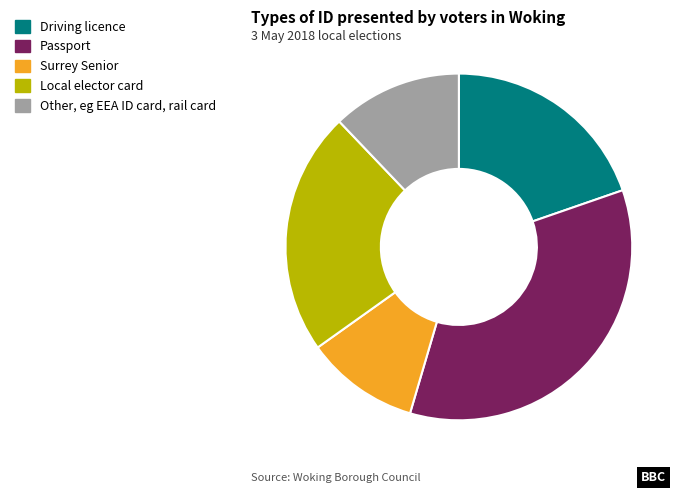

Does any single category account for the majority?

No